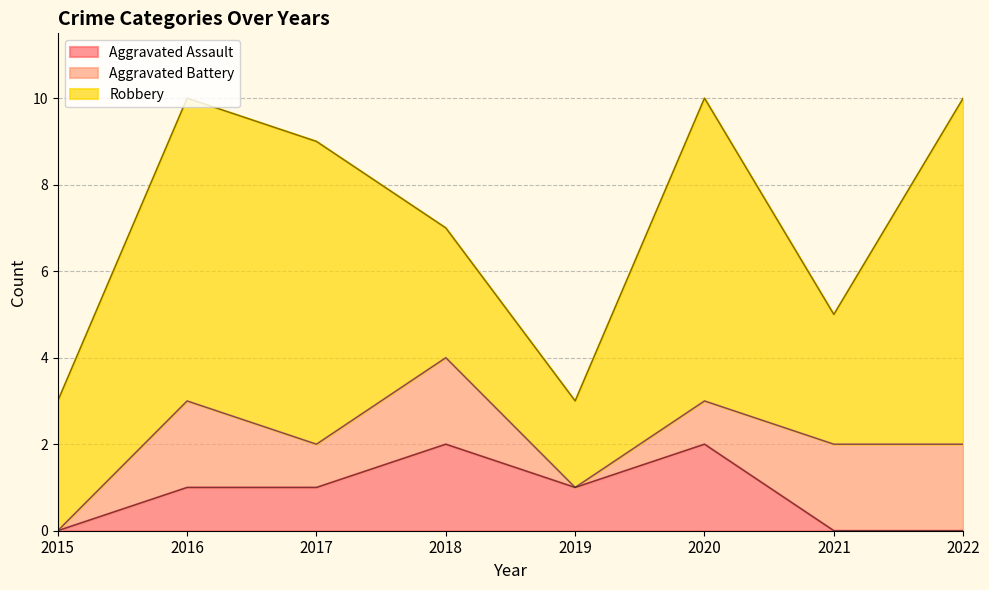

At how many categories does at least one series exceed 6?

4